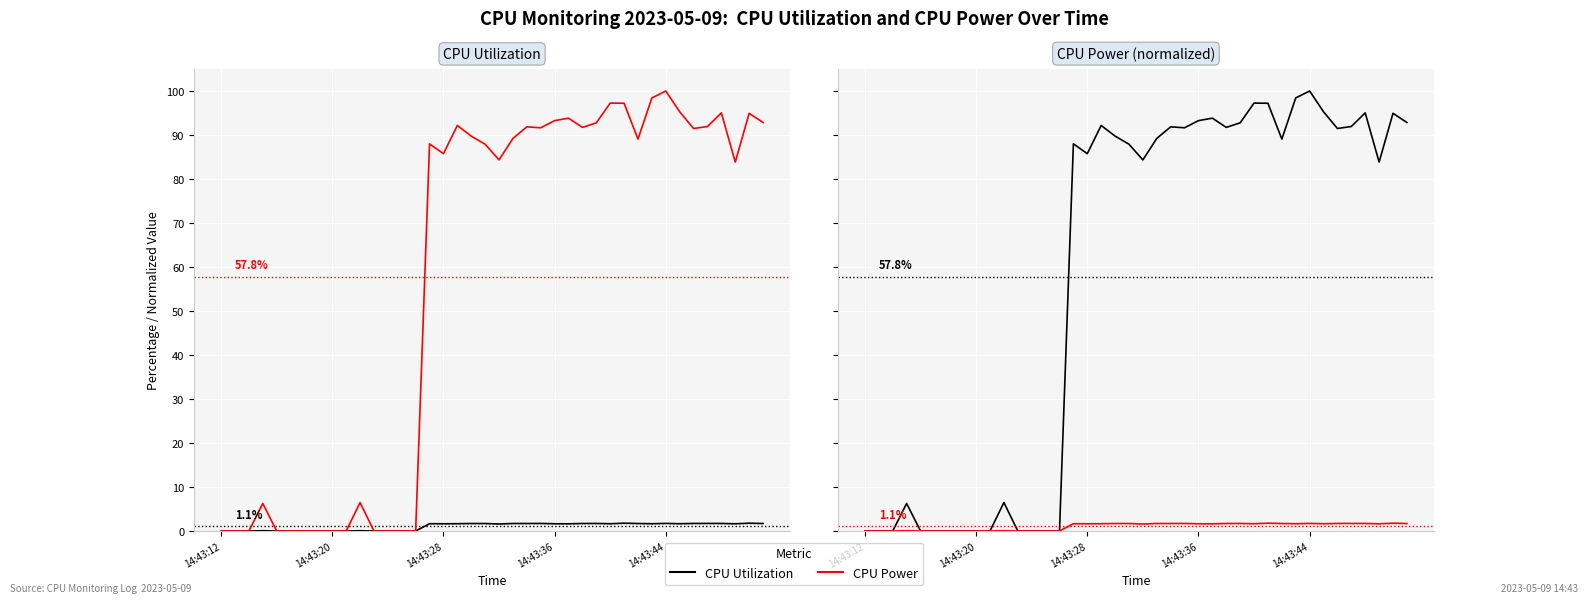

How many interior local valleys does the CPU Utilization % series have?

7